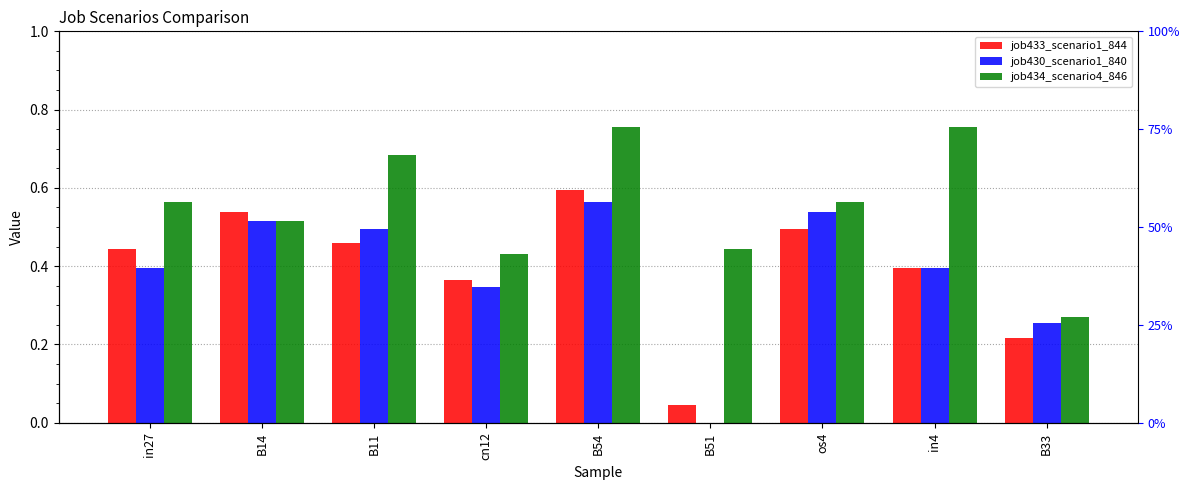

What position from the left is B11?

3